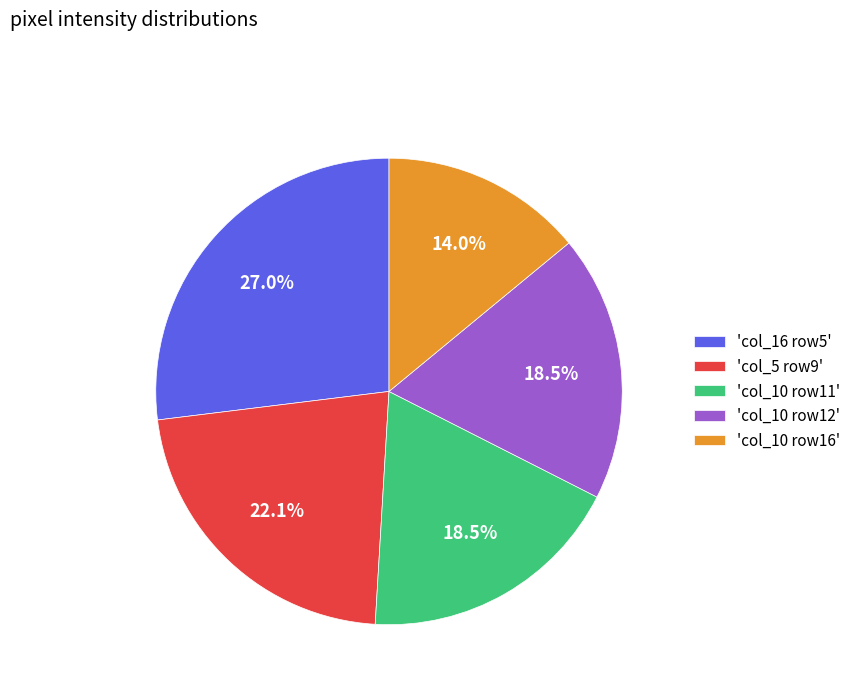

To the nearest percent, what is the difference between the largest and smallest slice percentages?

13%